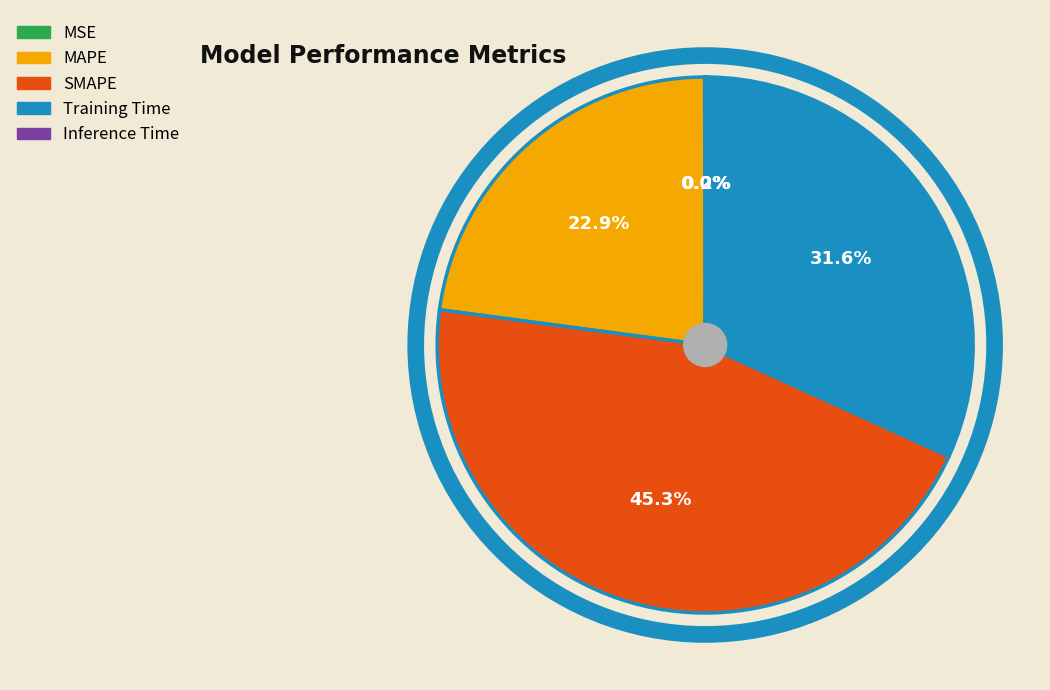

Which category has the biggest portion of the pie?

SMAPE